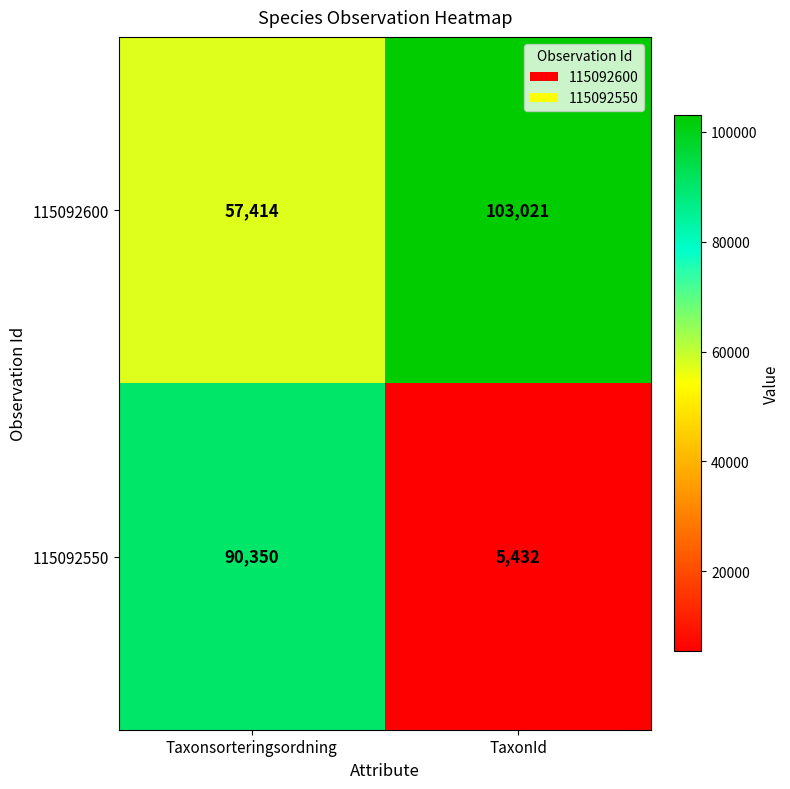

At which category does the chart reach its minimum across all series?

TaxonId